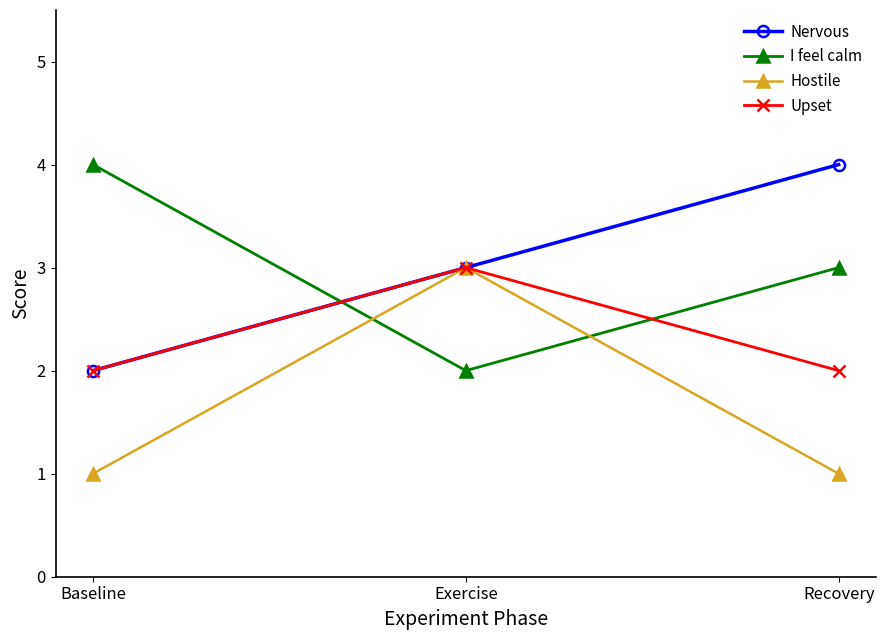

Which category has the highest value in the Upset series?

Exercise